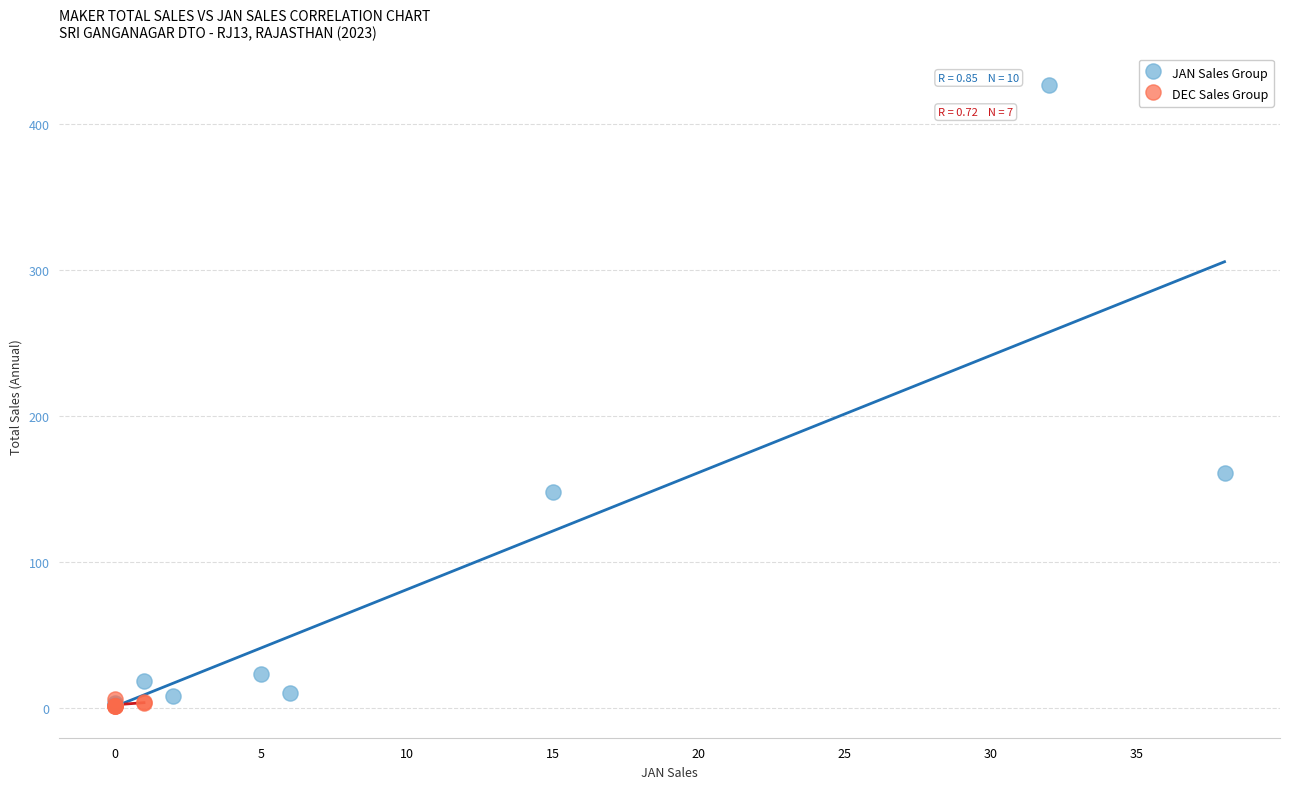

Which series has the largest Y range (max minus min)?

JAN Sales Group